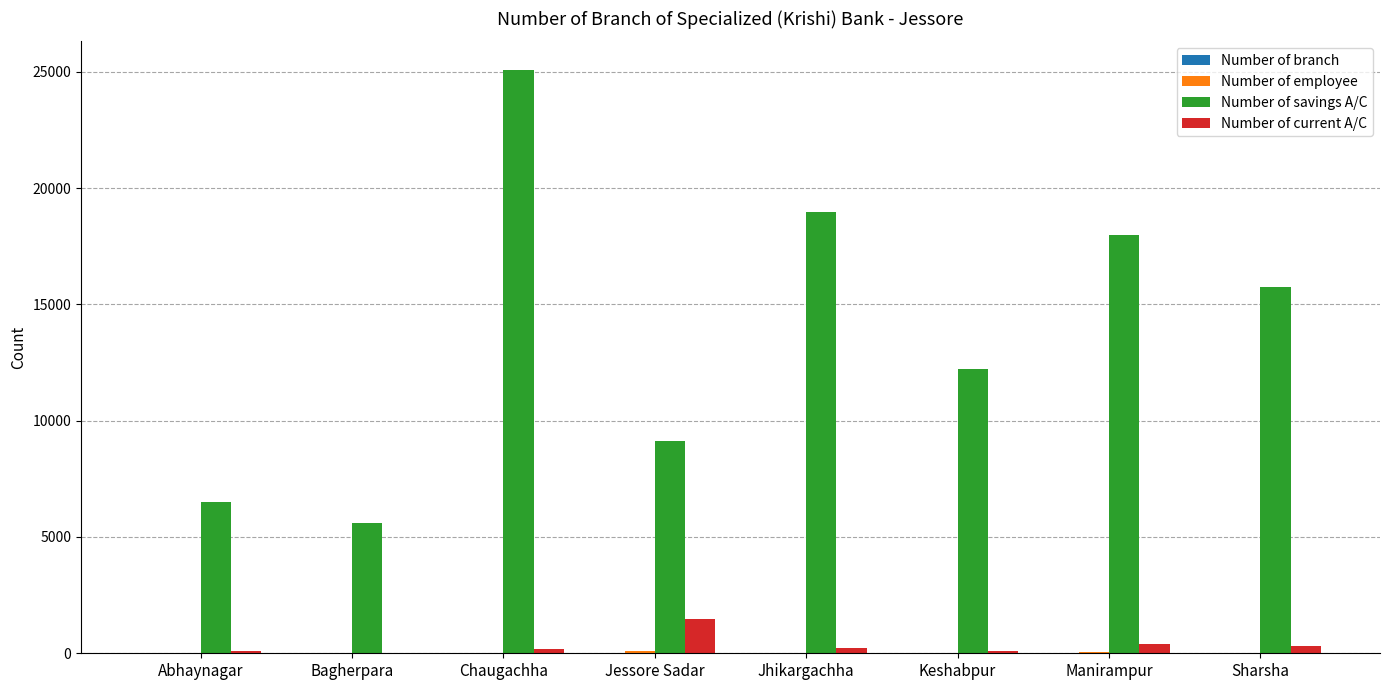

At which category is the sum across all series the highest?

Chaugachha